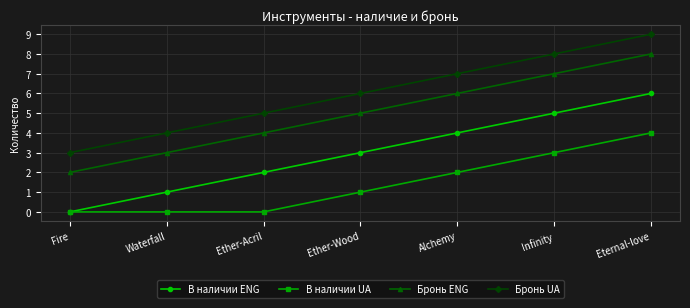

What position from the left is Ether-Acril?

3